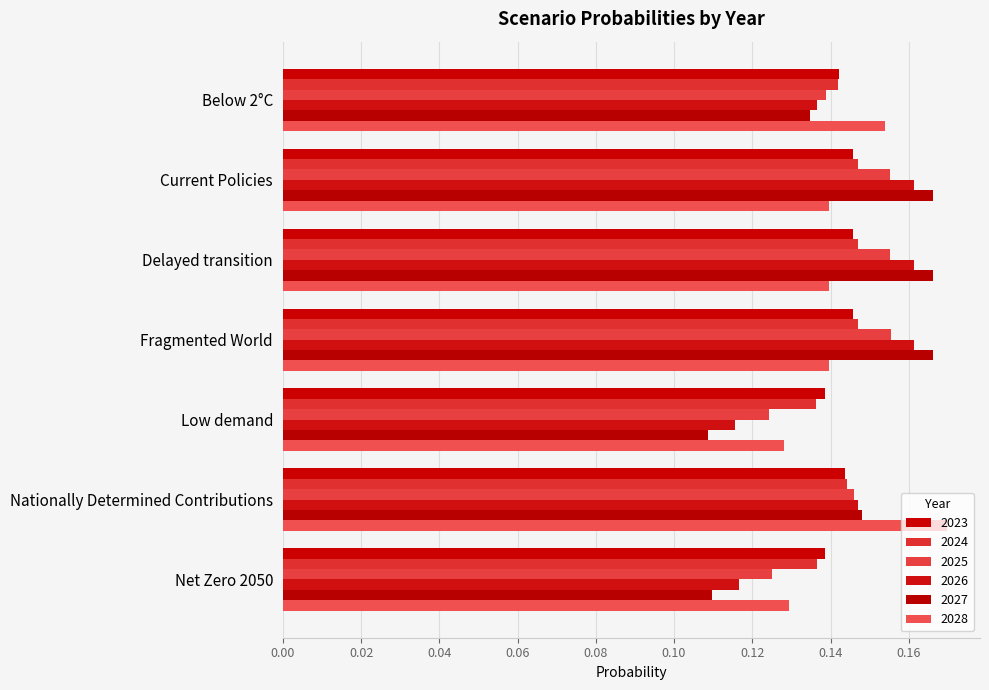

The value of 2027 at Fragmented World is 0.0. True or false?

False